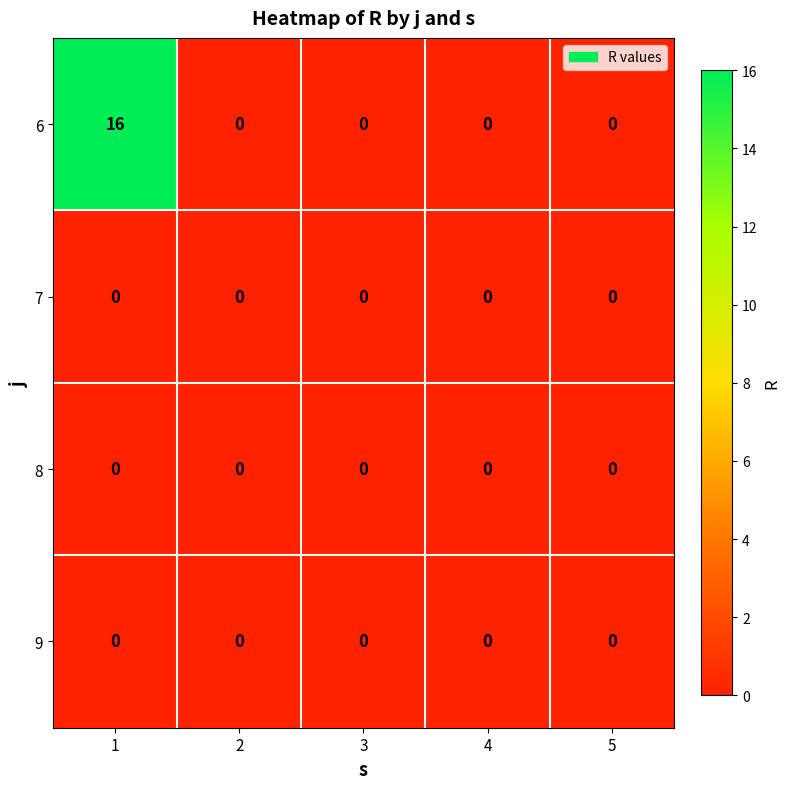

Reading right to left, extract all data points from this chart.

6: 5=0	4=0	3=0	2=0	1=16
7: 5=0	4=0	3=0	2=0	1=0
8: 5=0	4=0	3=0	2=0	1=0
9: 5=0	4=0	3=0	2=0	1=0